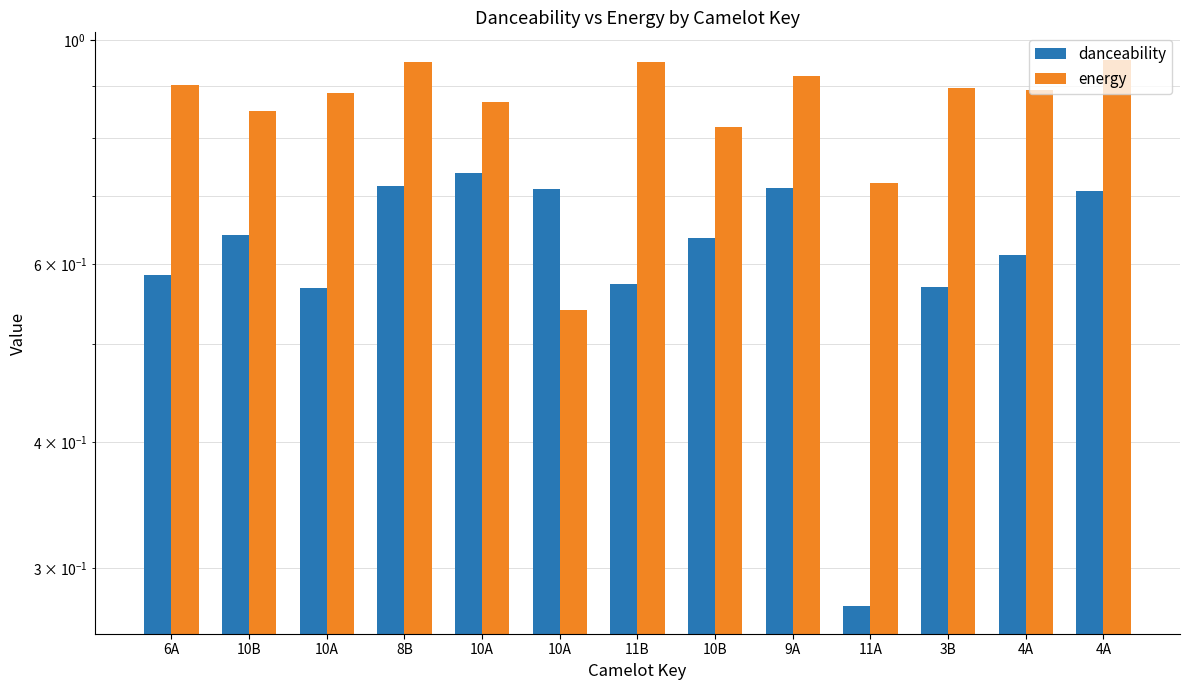

Which label corresponds to the largest value in the chart?

4A